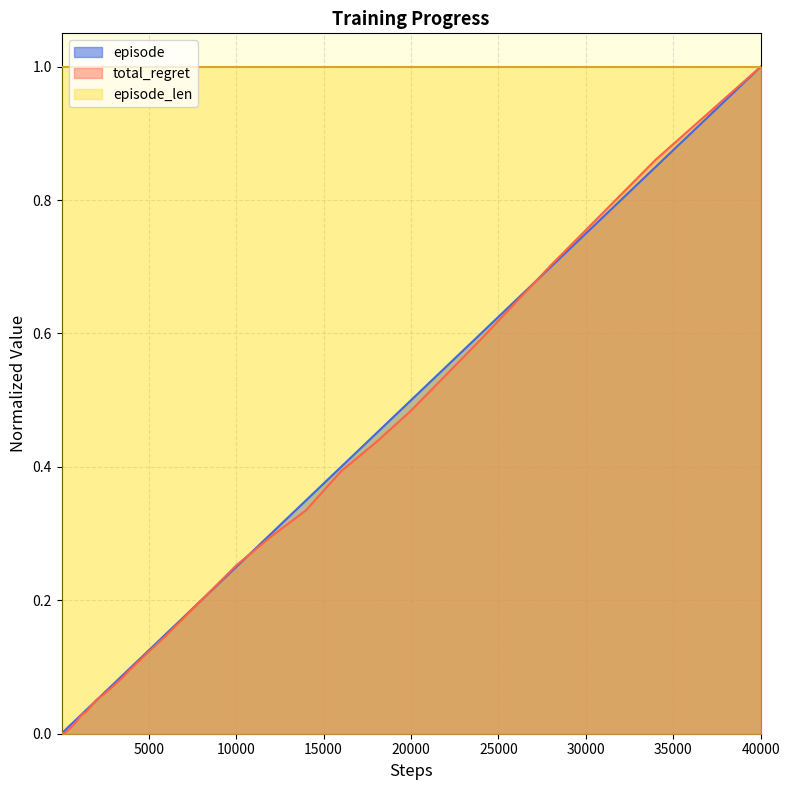

At which category is the sum across all series the highest?

40000